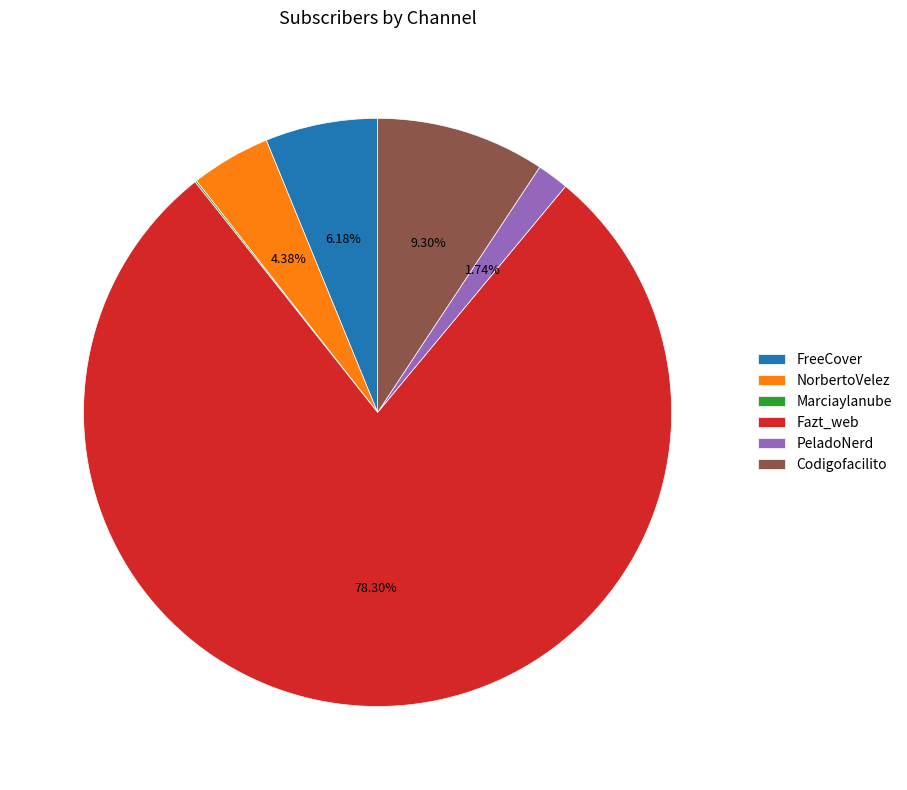

What portion of the pie excludes Fazt_web?

21.7%